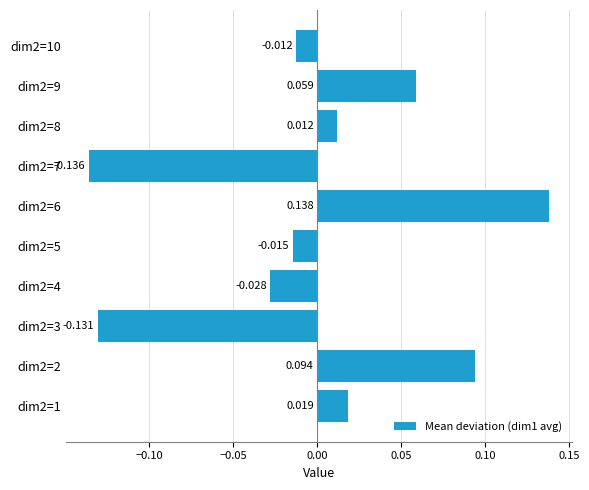

How many bars are there in total?

10